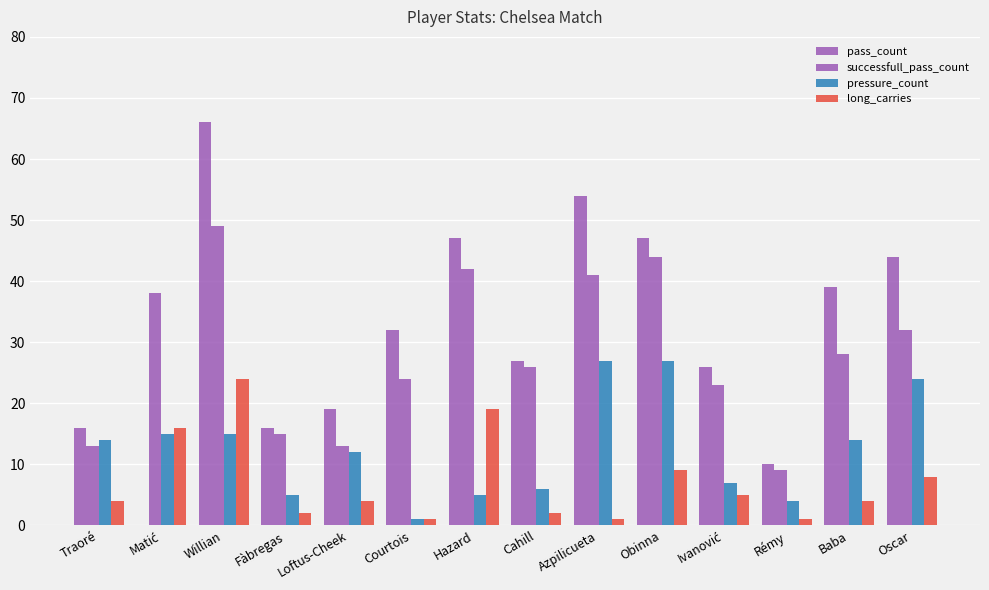

How many data points does each series have?

14